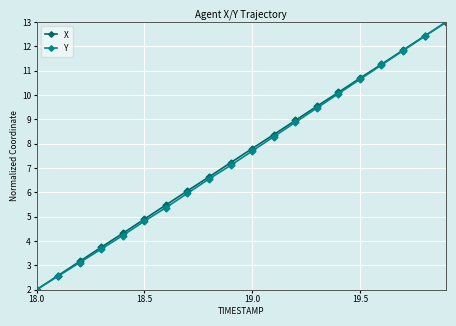

What is the difference between the maximum and minimum values in the X series?

11.0